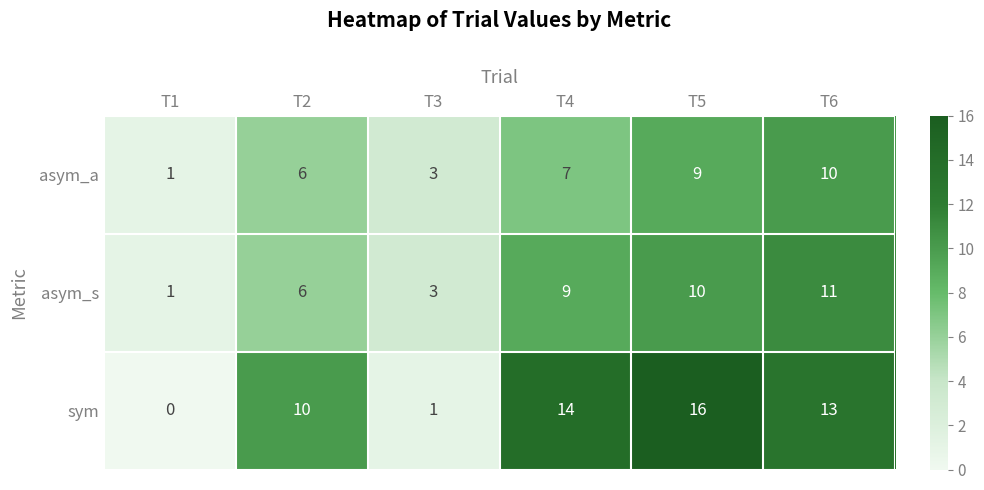

Which series has the largest total across all categories?

sym